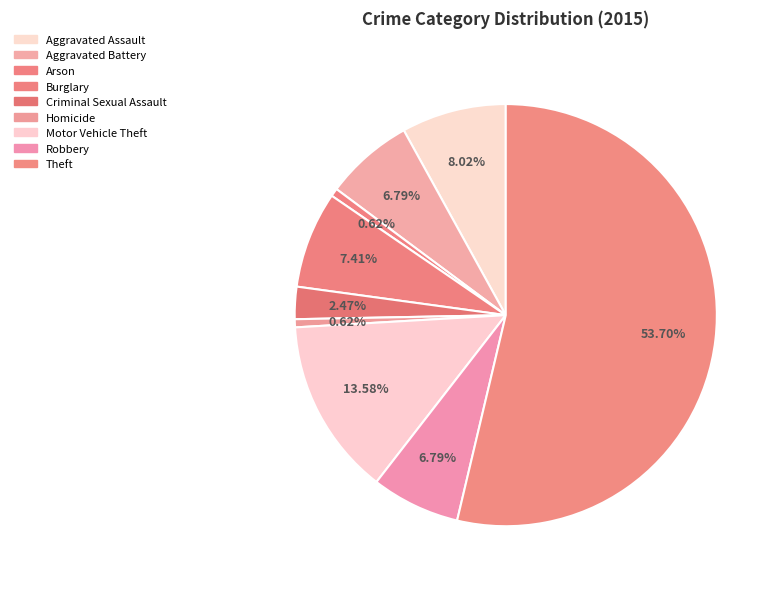

To the nearest percent, what percentage of the pie is Aggravated Battery?

7%